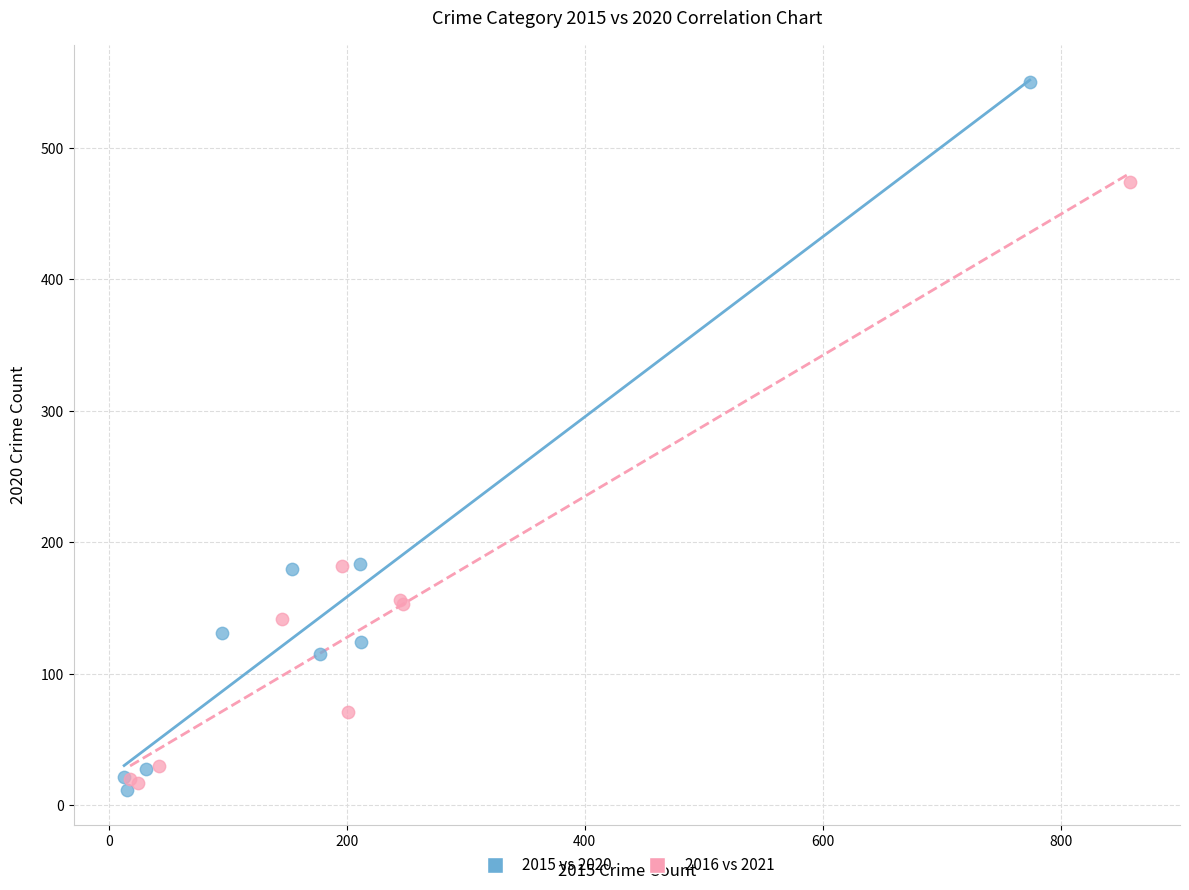

Which series contains the highest Y value?

2015 vs 2020